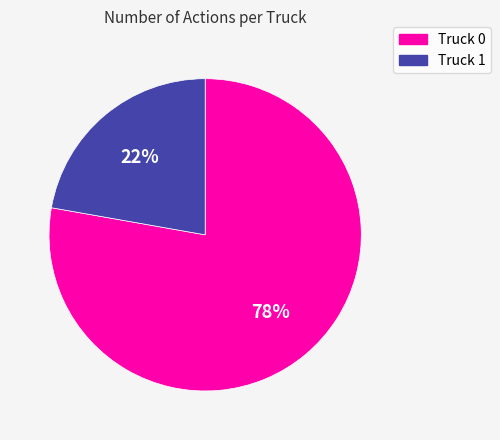

Which category has the smallest portion of the pie?

Truck 1